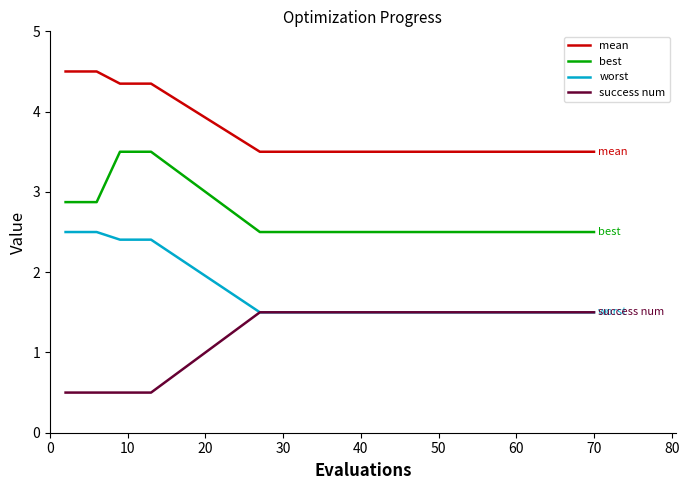

What is the sum of all worst values?

27.3